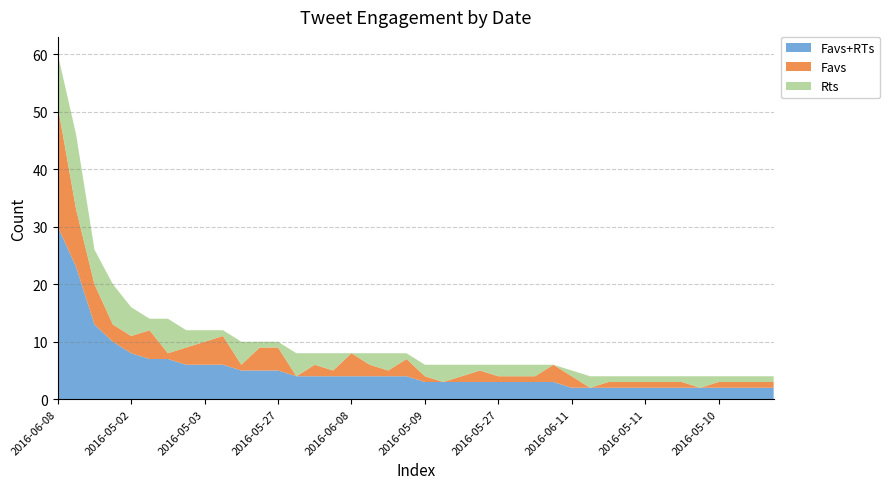

Reading left to right, what are all the values shown in this chart?

Favs+RTs: 2016-06-08=30	2016-05-13=23	2016-05-16=13	2016-06-09=10	2016-05-02=8	2016-04-05=7	2016-05-17=7	2016-05-17=6	2016-05-03=6	2016-06-10=6	2016-05-15=5	2016-06-08=5	2016-05-27=5	2016-05-09=4	2016-05-16=4	2016-05-10=4	2016-06-08=4	2016-05-17=4	2016-05-10=4	2016-05-17=4	2016-05-09=3	2016-04-20=3	2016-05-17=3	2016-06-08=3	2016-05-27=3	2016-05-18=3	2016-04-07=3	2016-04-04=3	2016-06-11=2	2016-05-11=2	2016-05-16=2	2016-05-16=2	2016-05-11=2	2016-05-14=2	2016-03-31=2	2016-06-13=2	2016-05-10=2	2016-05-09=2	2016-05-08=2	2016-05-09=2
Favs: 2016-06-08=21	2016-05-13=10	2016-05-16=7	2016-06-09=3	2016-05-02=3	2016-04-05=5	2016-05-17=1	2016-05-17=3	2016-05-03=4	2016-06-10=5	2016-05-15=1	2016-06-08=4	2016-05-27=4	2016-05-09=0	2016-05-16=2	2016-05-10=1	2016-06-08=4	2016-05-17=2	2016-05-10=1	2016-05-17=3	2016-05-09=1	2016-04-20=0	2016-05-17=1	2016-06-08=2	2016-05-27=1	2016-05-18=1	2016-04-07=1	2016-04-04=3	2016-06-11=2	2016-05-11=0	2016-05-16=1	2016-05-16=1	2016-05-11=1	2016-05-14=1	2016-03-31=1	2016-06-13=0	2016-05-10=1	2016-05-09=1	2016-05-08=1	2016-05-09=1
Rts: 2016-06-08=9	2016-05-13=13	2016-05-16=6	2016-06-09=7	2016-05-02=5	2016-04-05=2	2016-05-17=6	2016-05-17=3	2016-05-03=2	2016-06-10=1	2016-05-15=4	2016-06-08=1	2016-05-27=1	2016-05-09=4	2016-05-16=2	2016-05-10=3	2016-06-08=0	2016-05-17=2	2016-05-10=3	2016-05-17=1	2016-05-09=2	2016-04-20=3	2016-05-17=2	2016-06-08=1	2016-05-27=2	2016-05-18=2	2016-04-07=2	2016-04-04=0	2016-06-11=1	2016-05-11=2	2016-05-16=1	2016-05-16=1	2016-05-11=1	2016-05-14=1	2016-03-31=1	2016-06-13=2	2016-05-10=1	2016-05-09=1	2016-05-08=1	2016-05-09=1